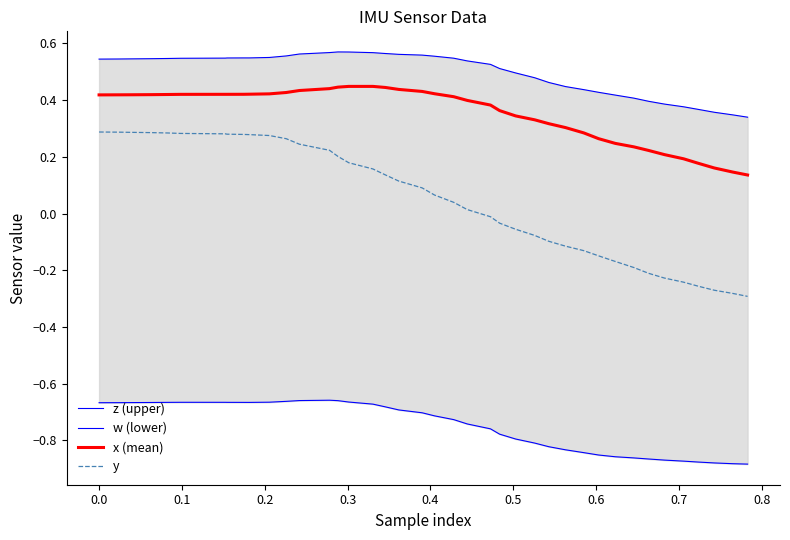

True or false: w (lower) has more than 1 interior local peaks.

True